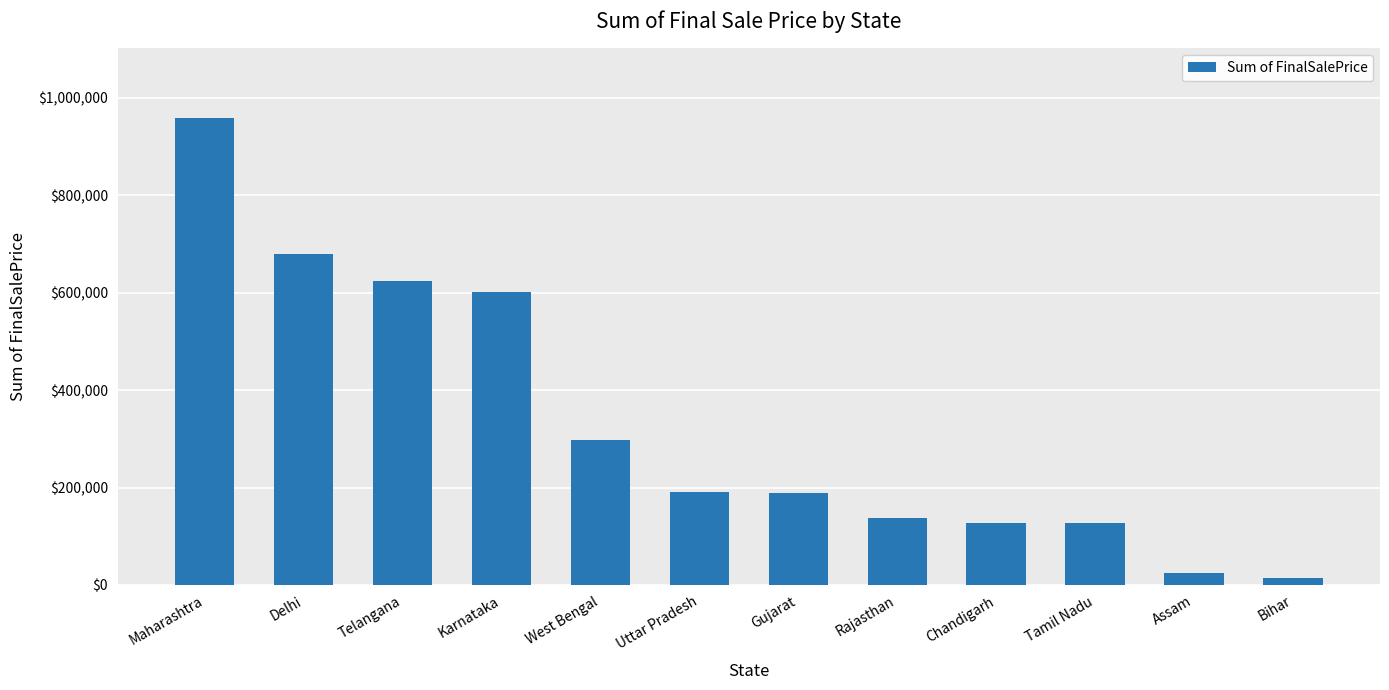

Between Tamil Nadu and Bihar, which is larger?

Tamil Nadu